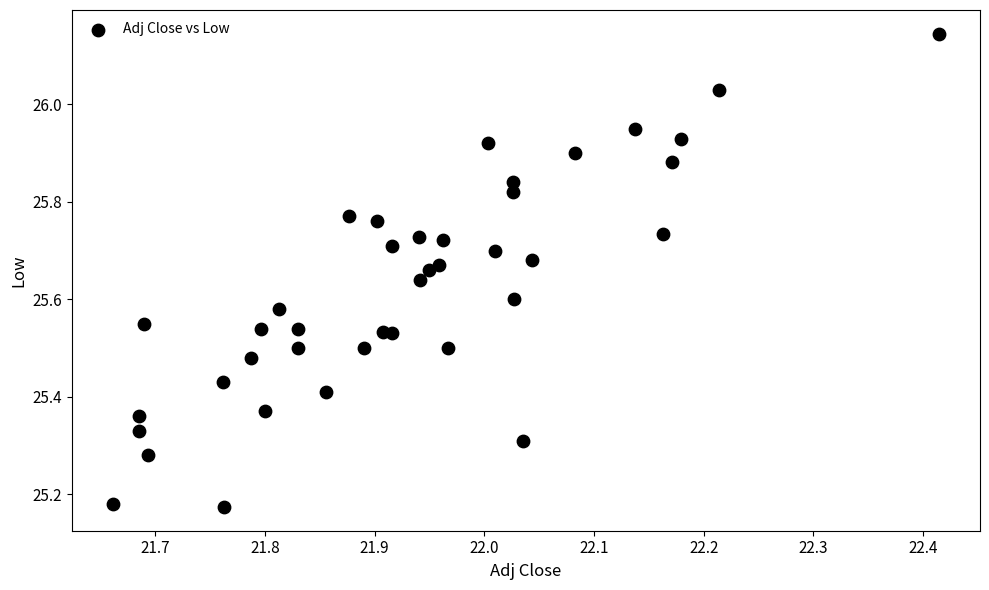

What is the range of Y values (max minus min)?

1.0